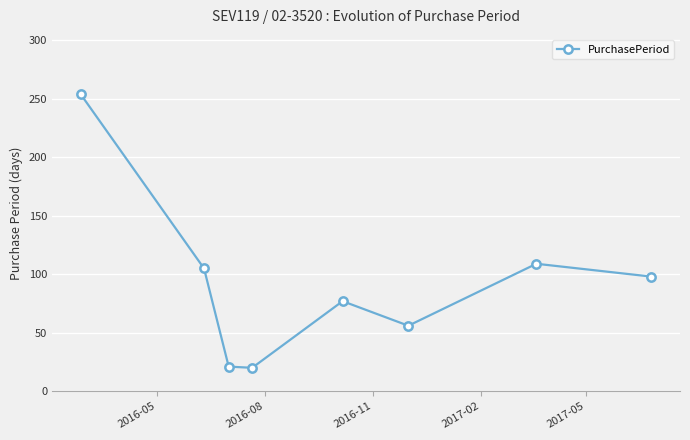

How many distinct data groups are displayed?

1